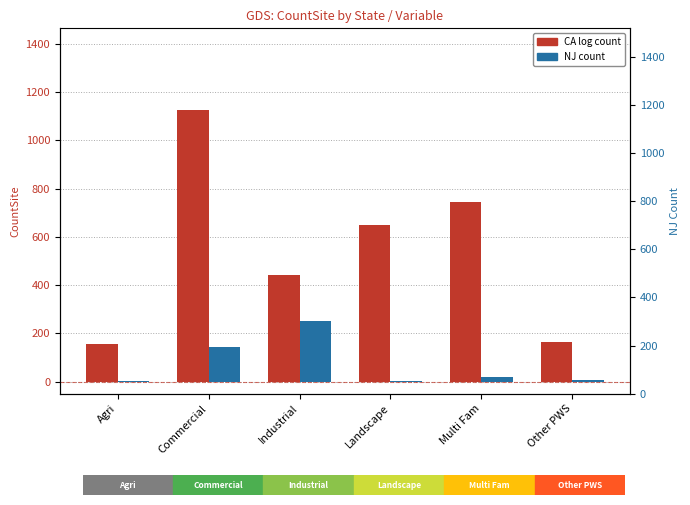

What is the sum of the NJ values at Multi Fam and Other PWS?

28